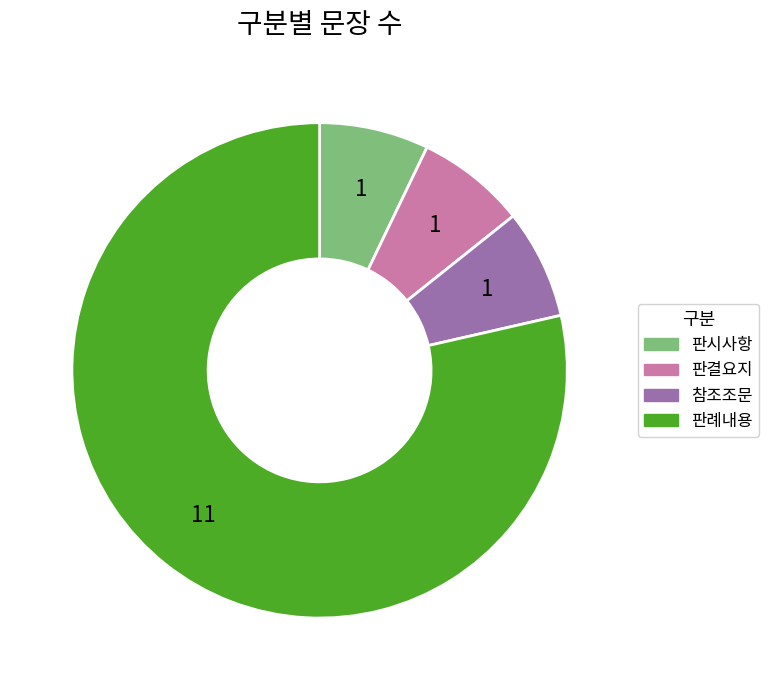

Is there a majority slice in this chart?

Yes